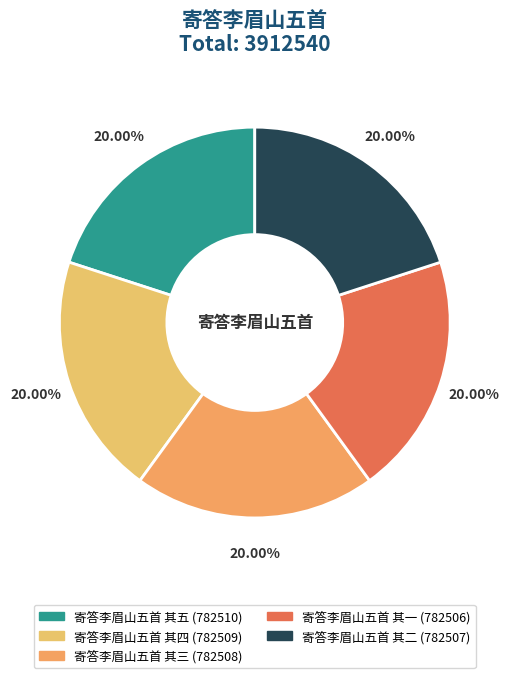

How many segments does this pie chart have?

5